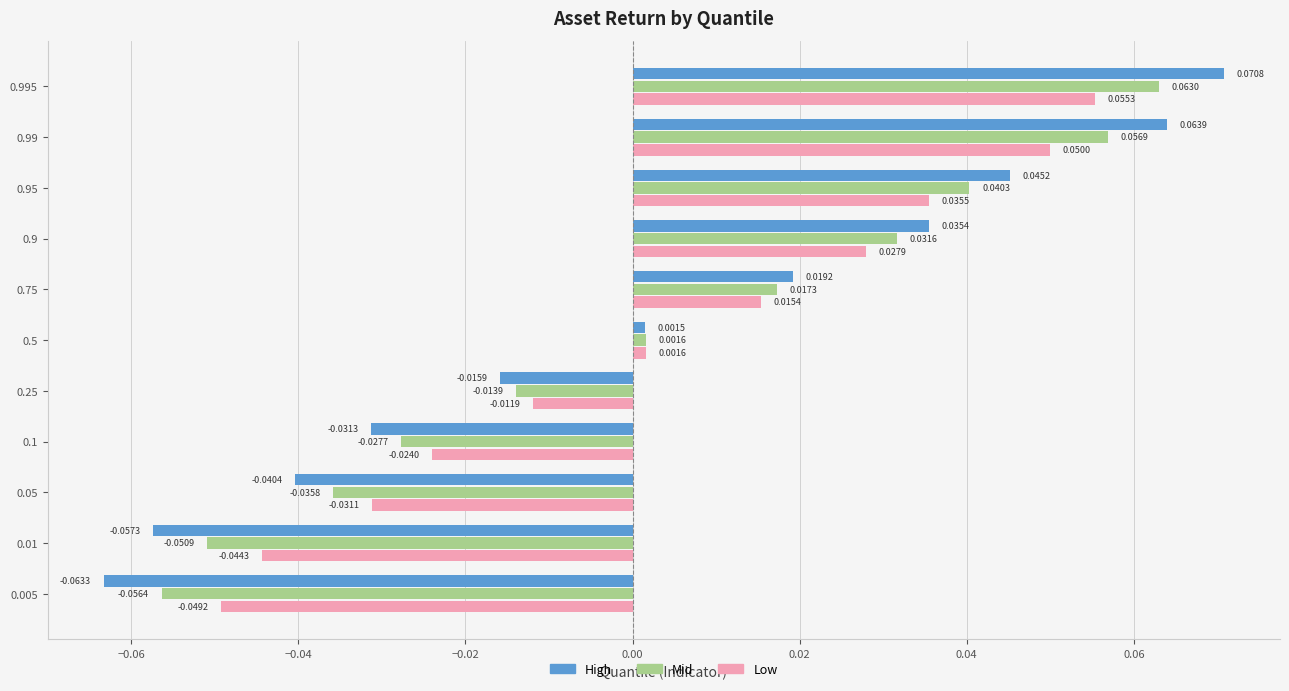

How many negative values does the High series have?

5